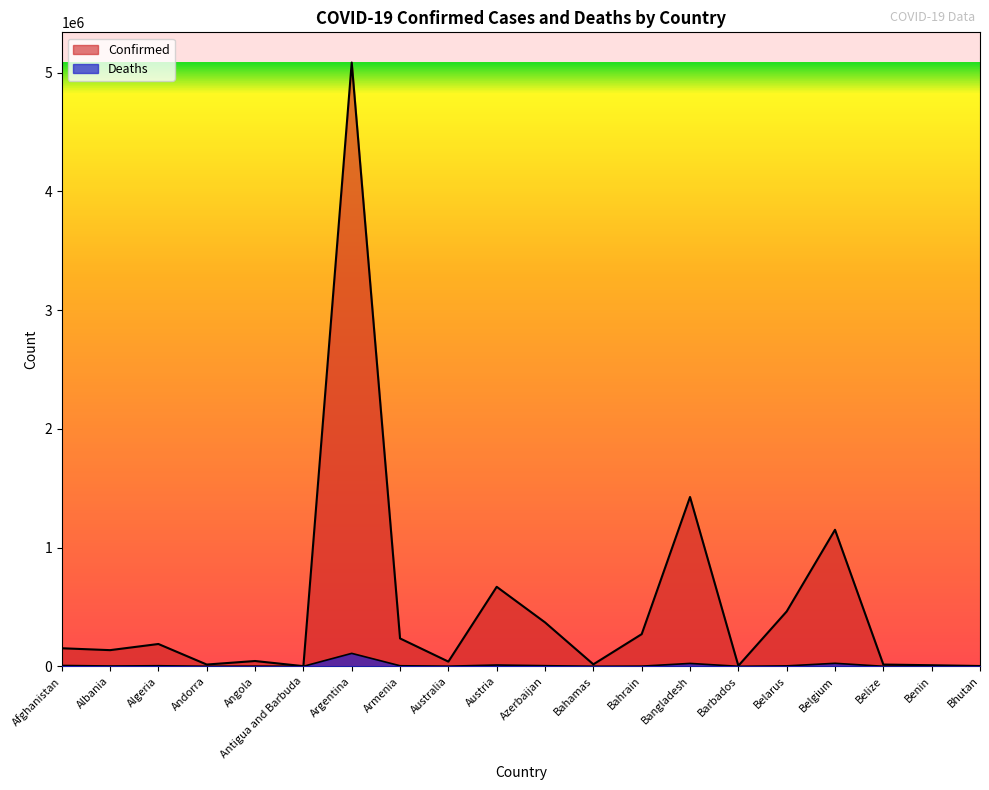

Reading left to right, what are all the values shown in this chart?

Confirmed: Afghanistan=152142	Albania=136147	Algeria=187968	Andorra=14954	Angola=44617	Antigua and Barbuda=1397	Argentina=5084635	Armenia=234814	Australia=39615	Austria=669506	Azerbaijan=369853	Bahamas=16668	Bahrain=270919	Bangladesh=1425861	Barbados=4548	Belarus=462197	Belgium=1149869	Belize=14847	Benin=9065	Bhutan=2577
Deaths: Afghanistan=7025	Albania=2466	Algeria=4830	Andorra=129	Angola=1100	Antigua and Barbuda=43	Argentina=109041	Armenia=4702	Australia=966	Austria=10757	Azerbaijan=5170	Bahamas=313	Bahrain=1384	Bangladesh=24349	Barbados=48	Belarus=3613	Belgium=25287	Belize=344	Benin=113	Bhutan=3